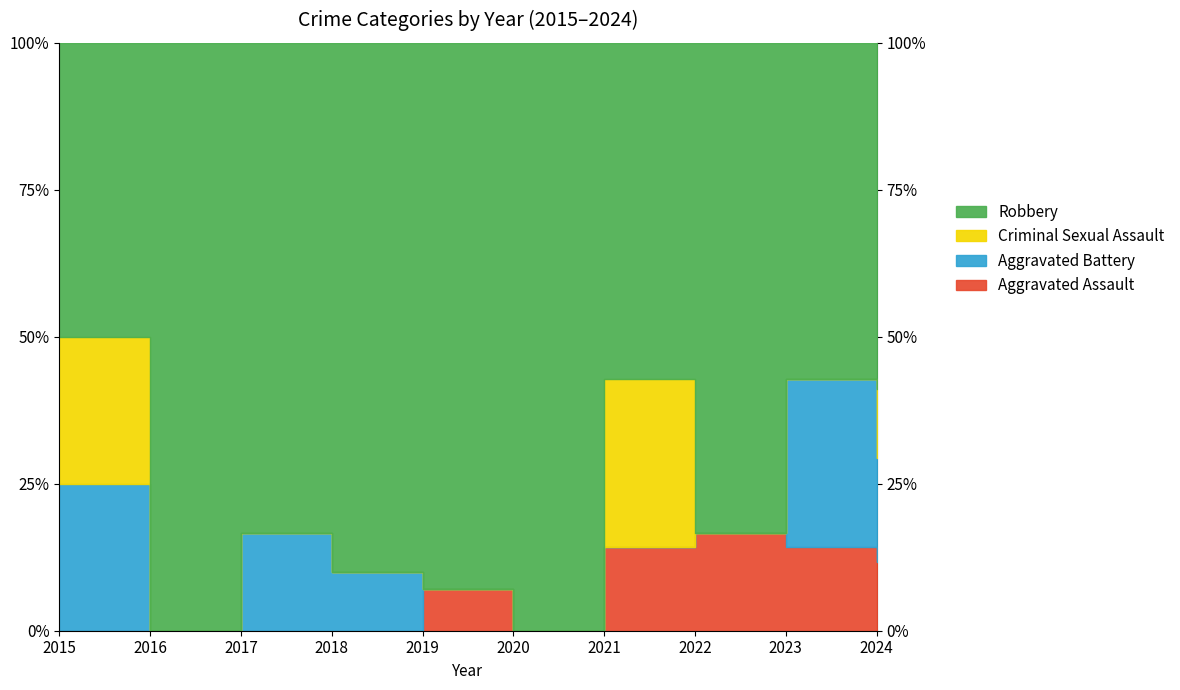

Which series has the largest total across all categories?

Robbery